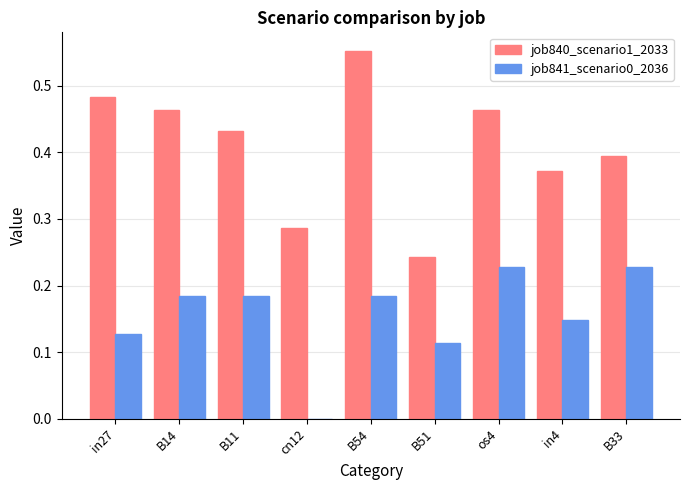

Is the value of job840_scenario1_2033 at os4 greater than the value of job841_scenario0_2036 at B54?

Yes